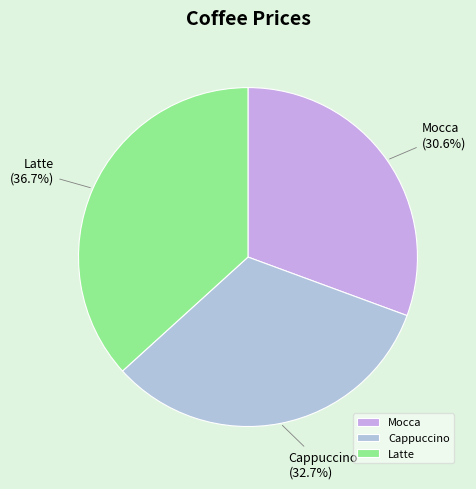

How many slices are in this pie chart?

3